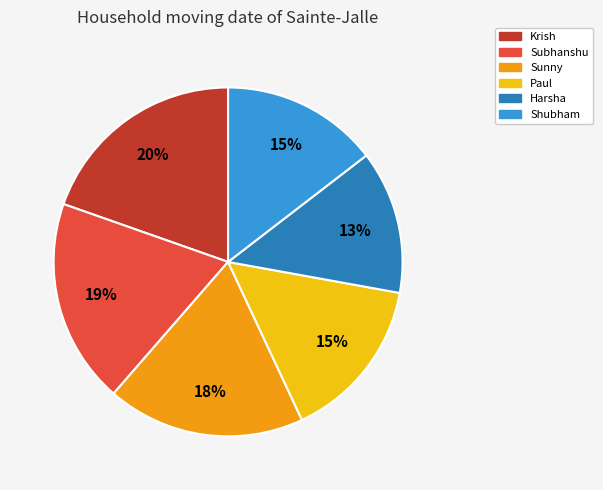

Does Shubham represent more than half of the total?

No